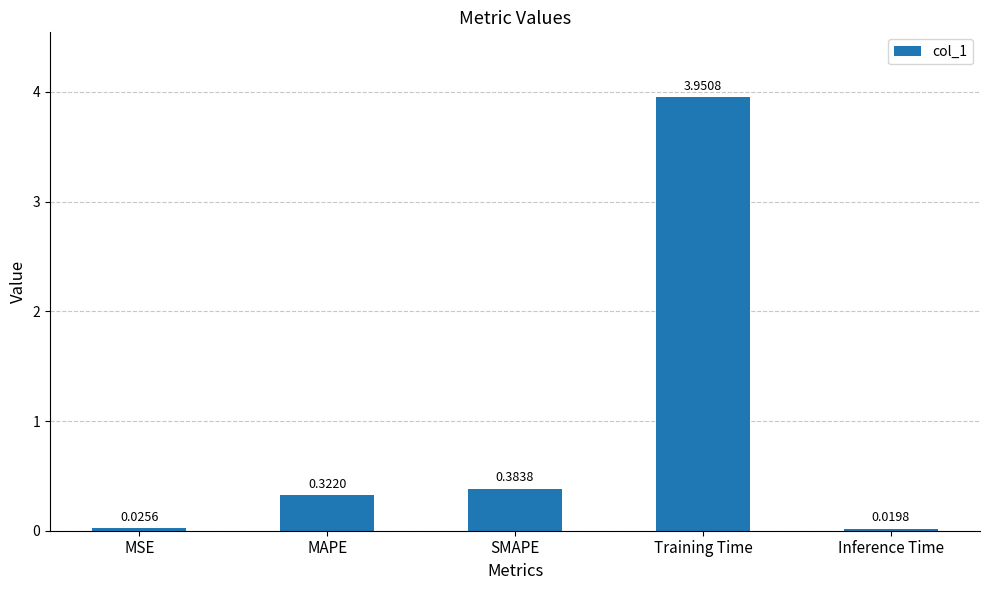

Between Inference Time and MAPE, which is larger?

MAPE